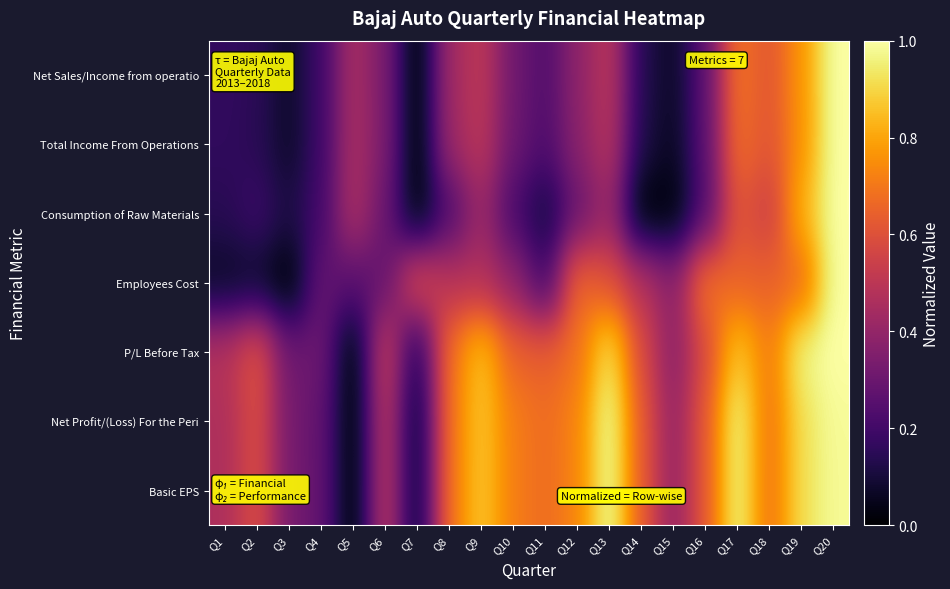

How many distinct data groups are displayed?

7